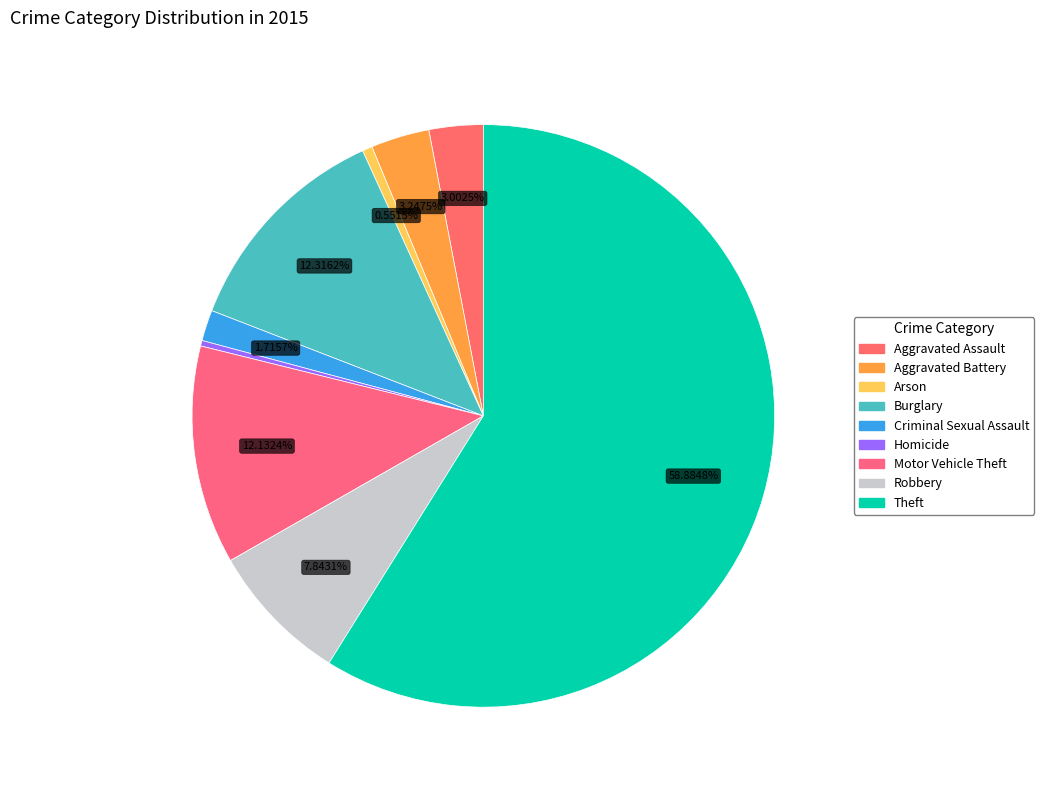

Count the number of slices in the pie.

9